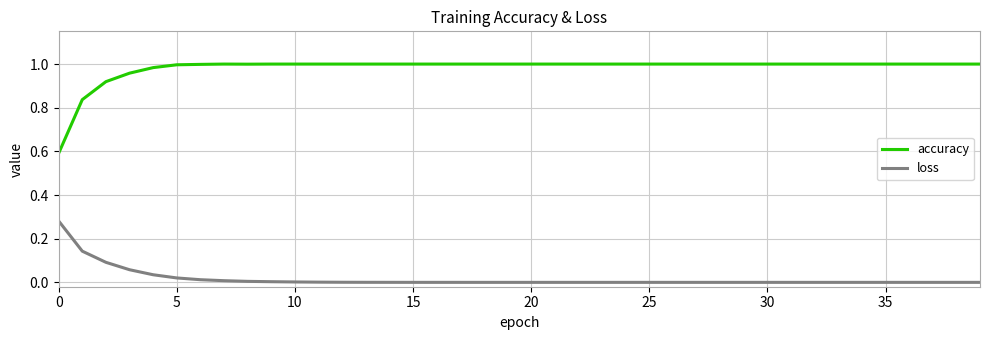

List the series in order of their overall mean, lowest first.

loss, accuracy